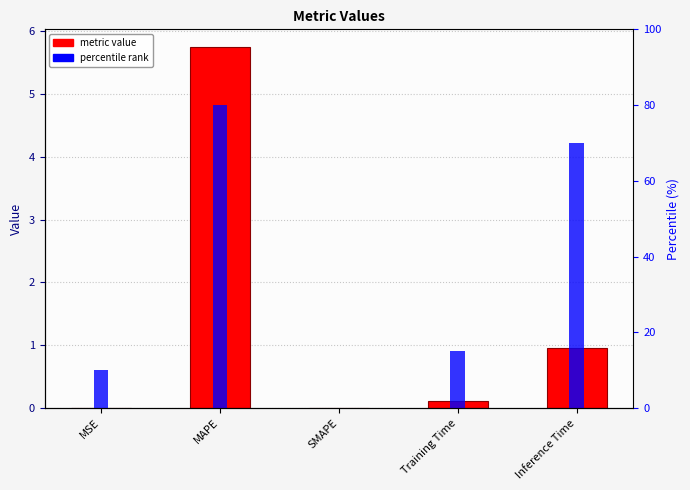

The col_1 series shows 0.0 at MSE. True or false?

False